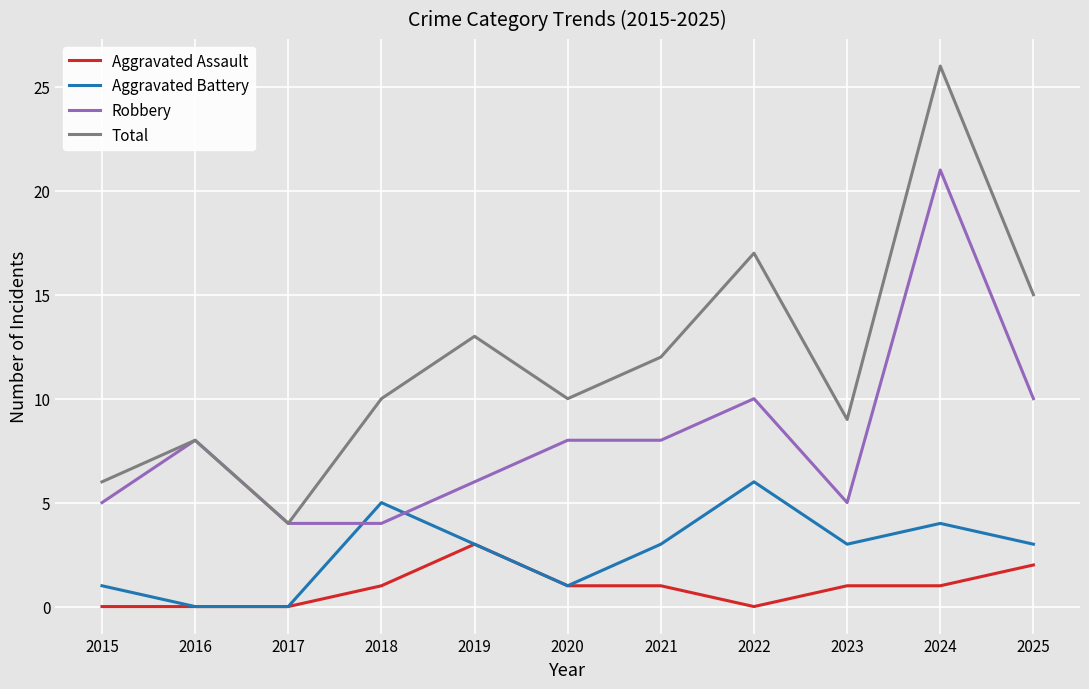

Reading left to right, list all the values displayed in this chart.

Aggravated Assault: 2015=0	2016=0	2017=0	2018=1	2019=3	2020=1	2021=1	2022=0	2023=1	2024=1	2025=2
Aggravated Battery: 2015=1	2016=0	2017=0	2018=5	2019=3	2020=1	2021=3	2022=6	2023=3	2024=4	2025=3
Robbery: 2015=5	2016=8	2017=4	2018=4	2019=6	2020=8	2021=8	2022=10	2023=5	2024=21	2025=10
Total: 2015=6	2016=8	2017=4	2018=10	2019=13	2020=10	2021=12	2022=17	2023=9	2024=26	2025=15